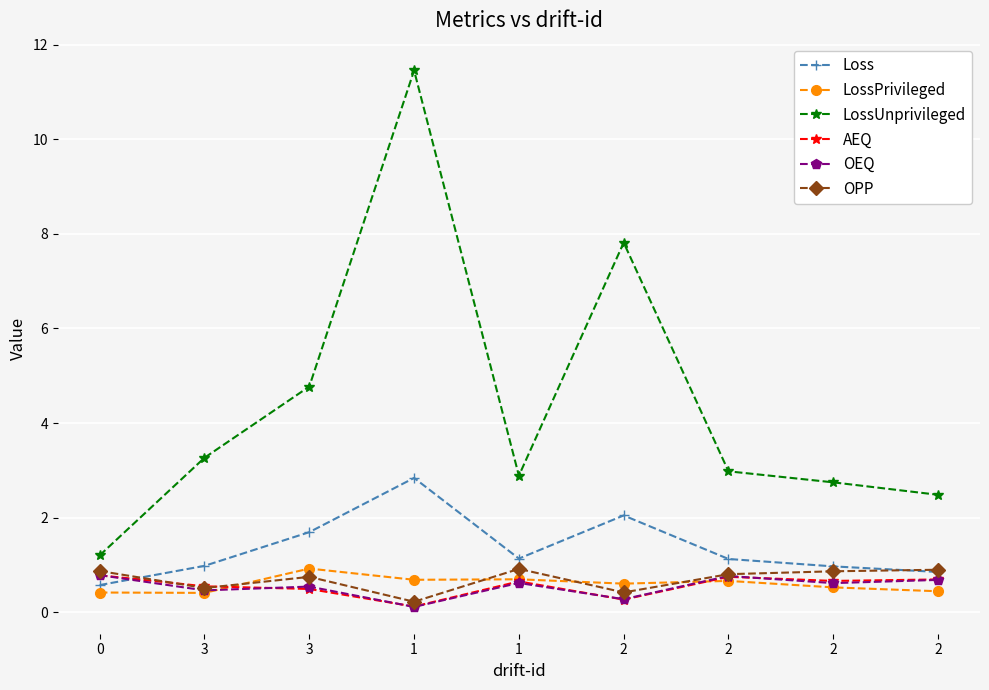

What are all the series names shown in the legend?

Loss, LossPrivileged, LossUnprivileged, AEQ, OEQ, OPP